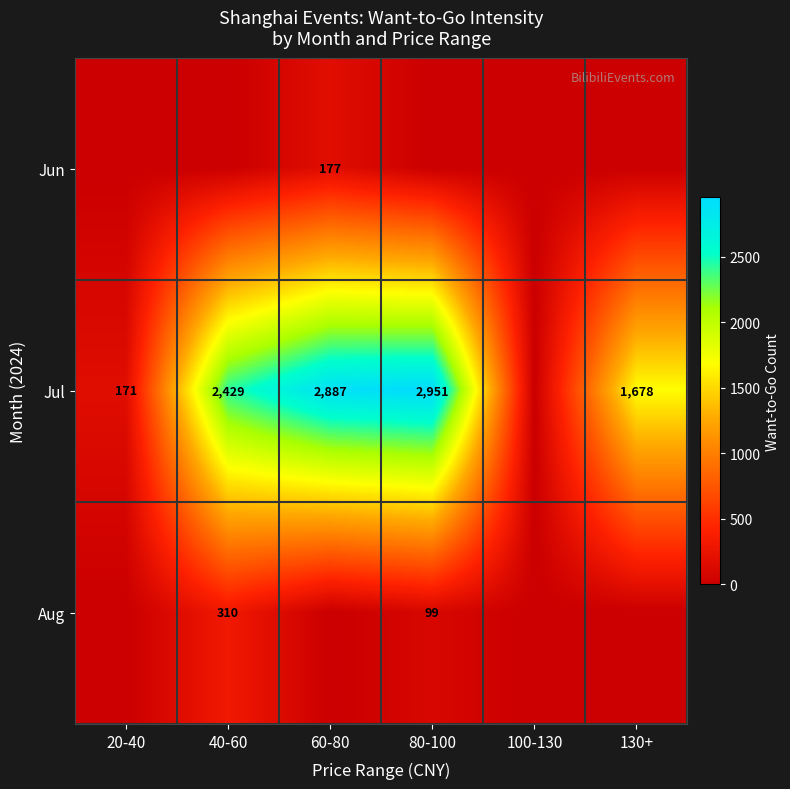

The value of Jul at 130+ is 1678. True or false?

True